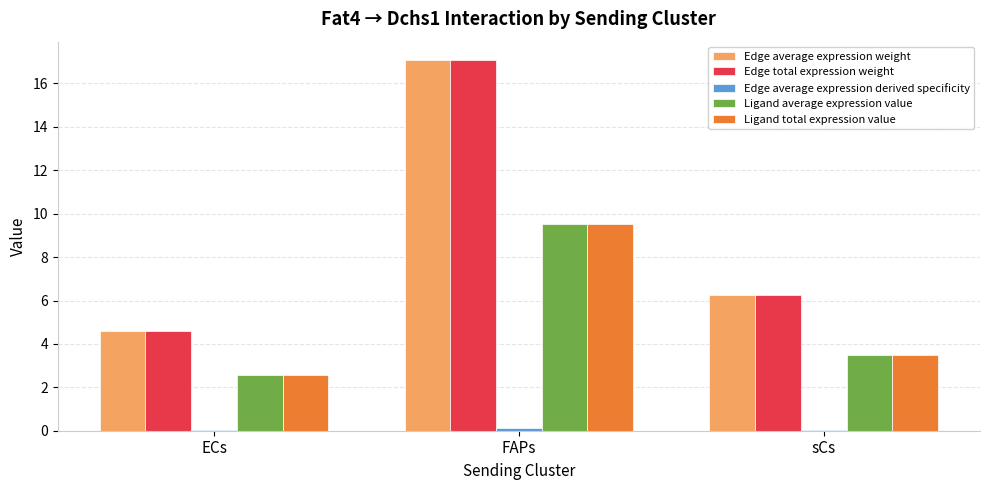

True or false: Edge total expression weight has a value of 3.7 at sCs.

False